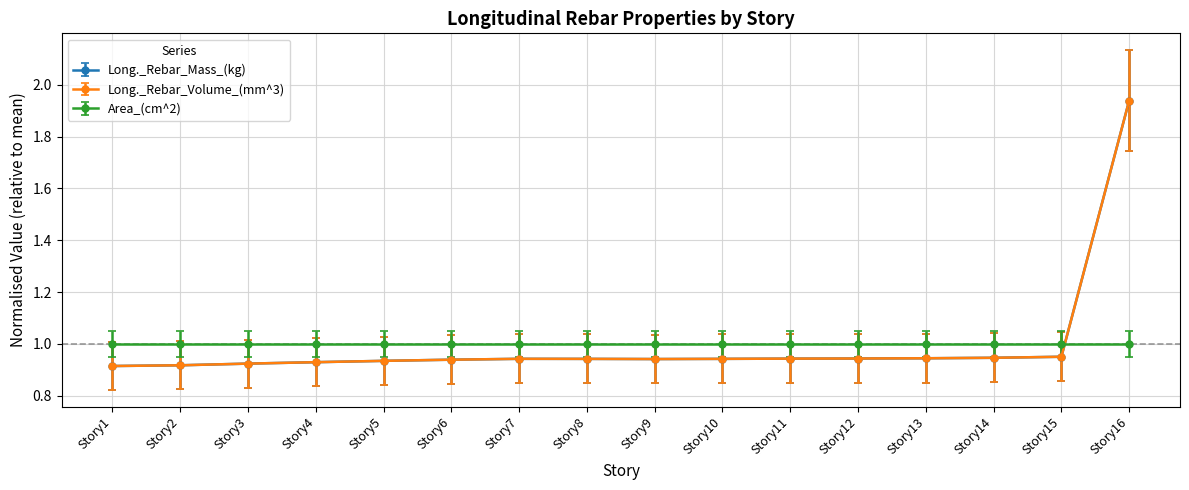

The value of Area_(cm^2) at Story10 is 1.0. True or false?

True